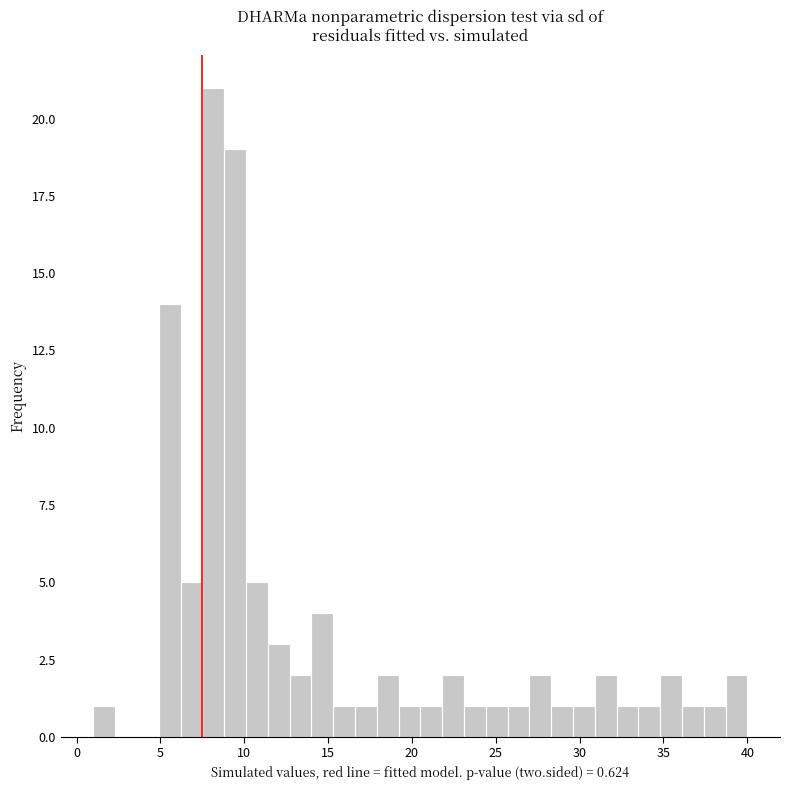

Read against the x-axis, roughly where is the centre of the tallest bar?

8.0